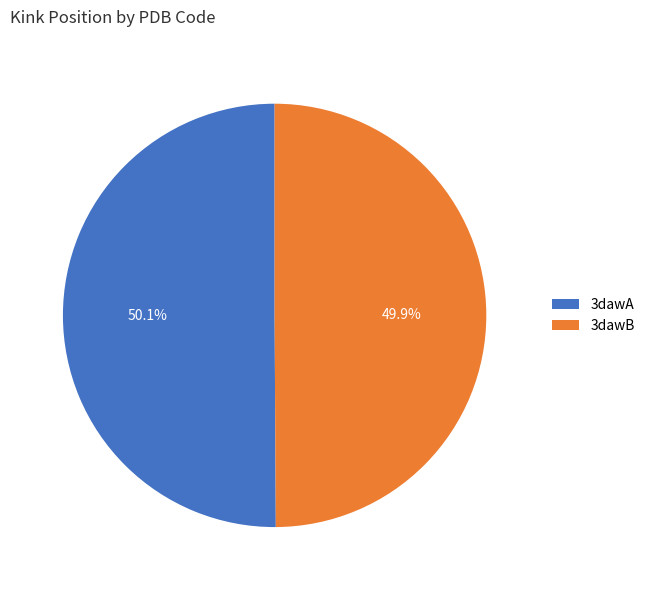

True or false: 3dawA accounts for 50% of the total.

True